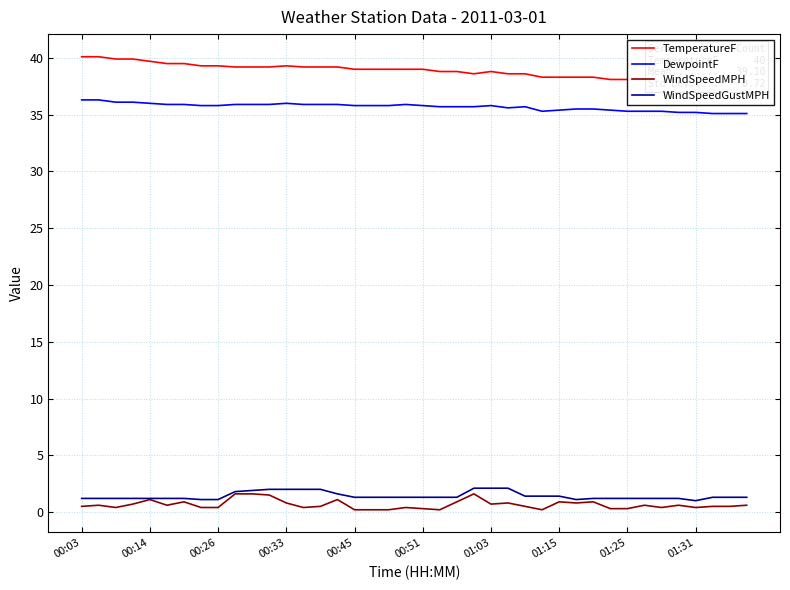

True or false: WindSpeedMPH and DewpointF cross at least once.

False